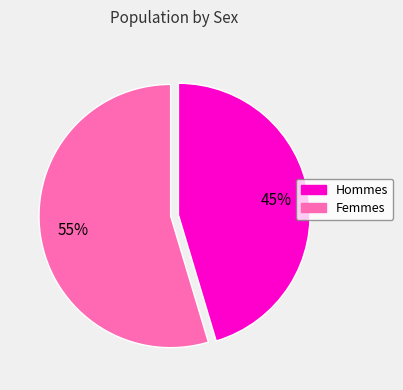

Is there any slice that represents more than half of the pie?

Yes